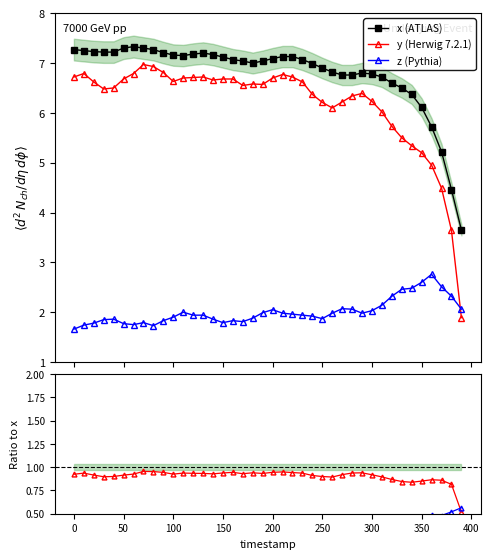

True or false: y (Herwig 7.2.1) has more than 0 interior local peaks.

True